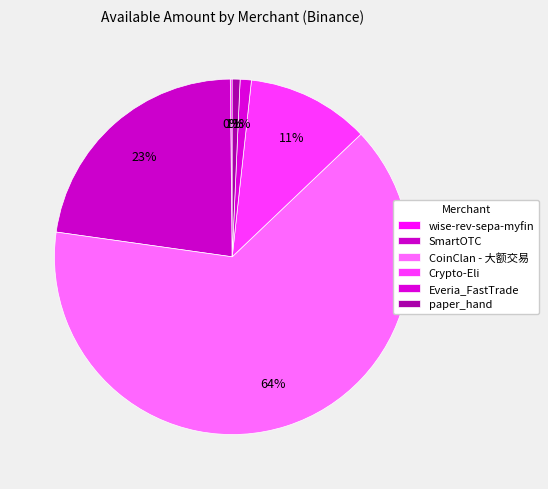

To the nearest percent, what is the difference between the largest and smallest slice percentages?

64%